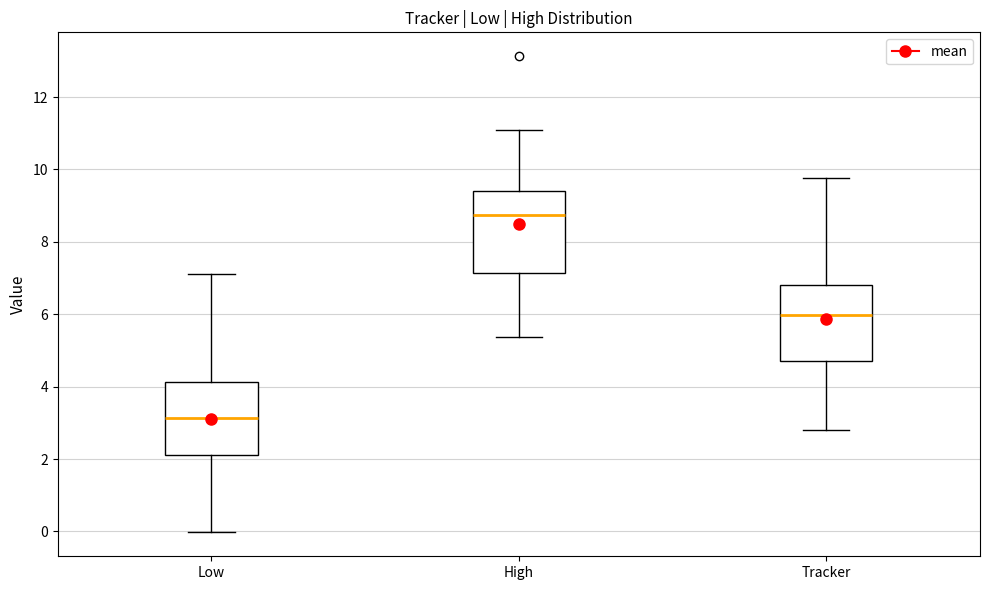

Which box has the highest median line?

High